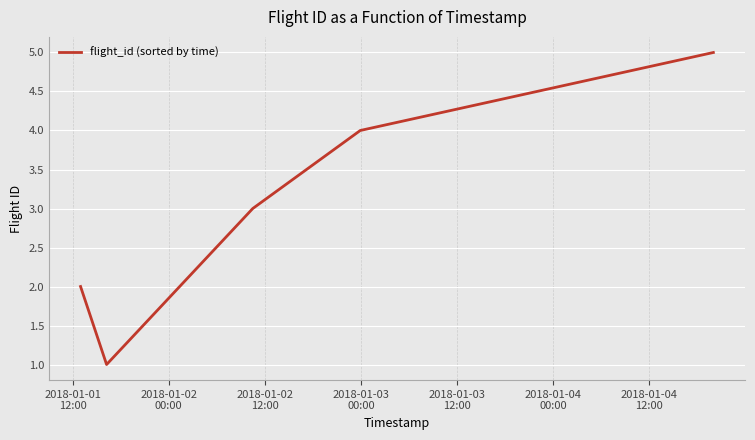

What is the sum of all values?

15